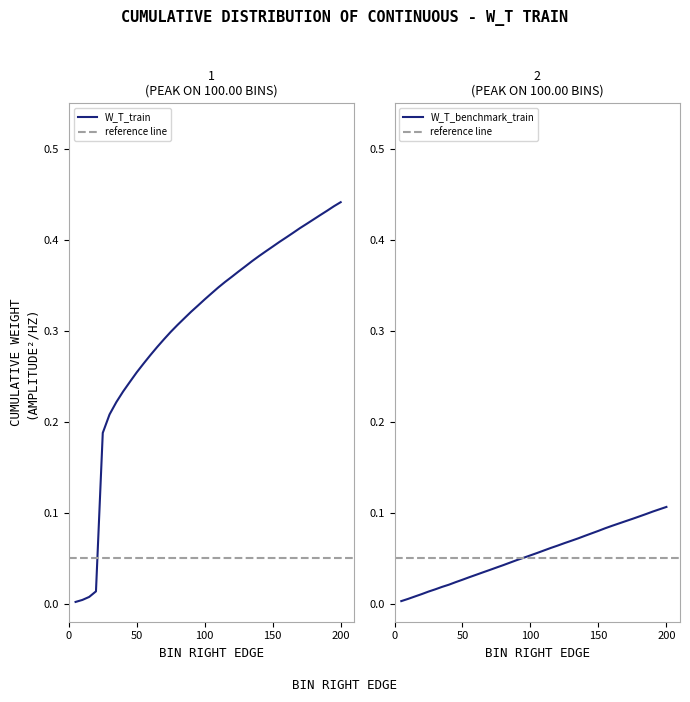

What is the difference between the maximum and second lowest values in the W_T_benchmark_train series?

0.1